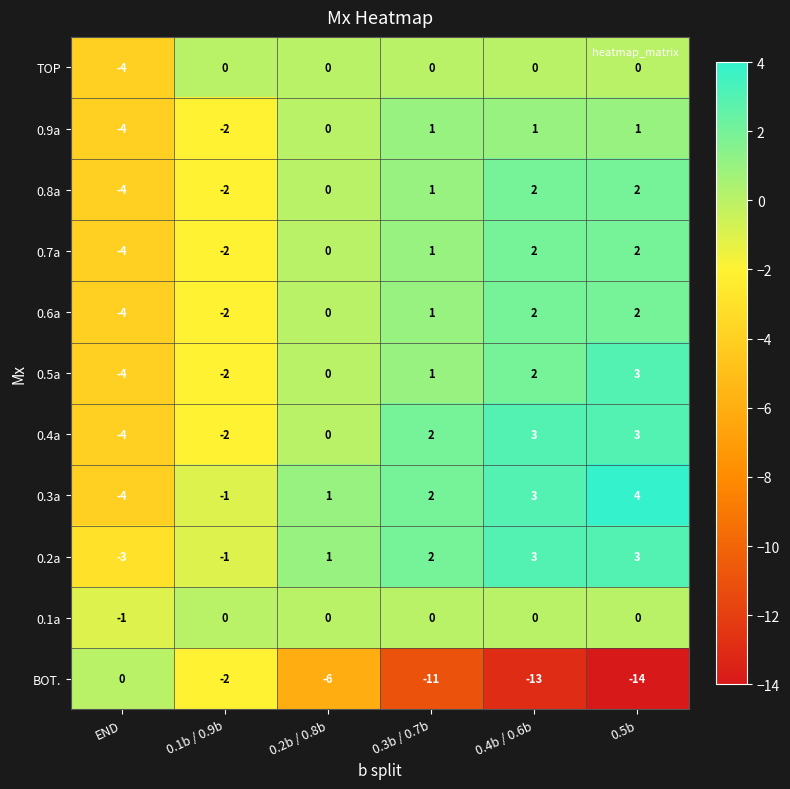

Which series has the largest range (max minus min)?

BOT.